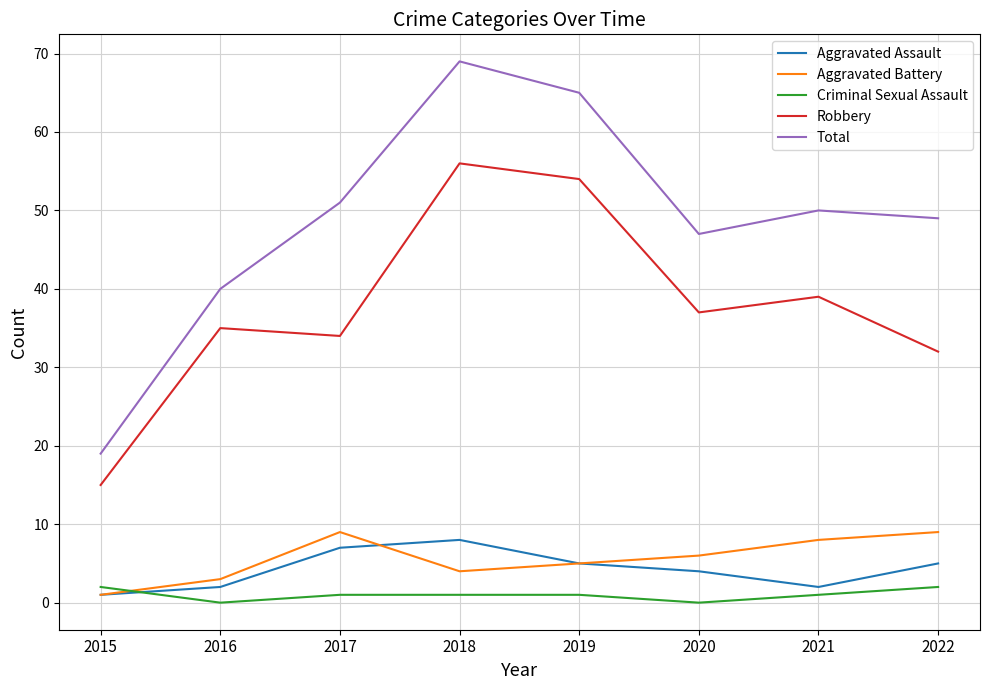

Is it true that Robbery equals 32 at 2022?

True